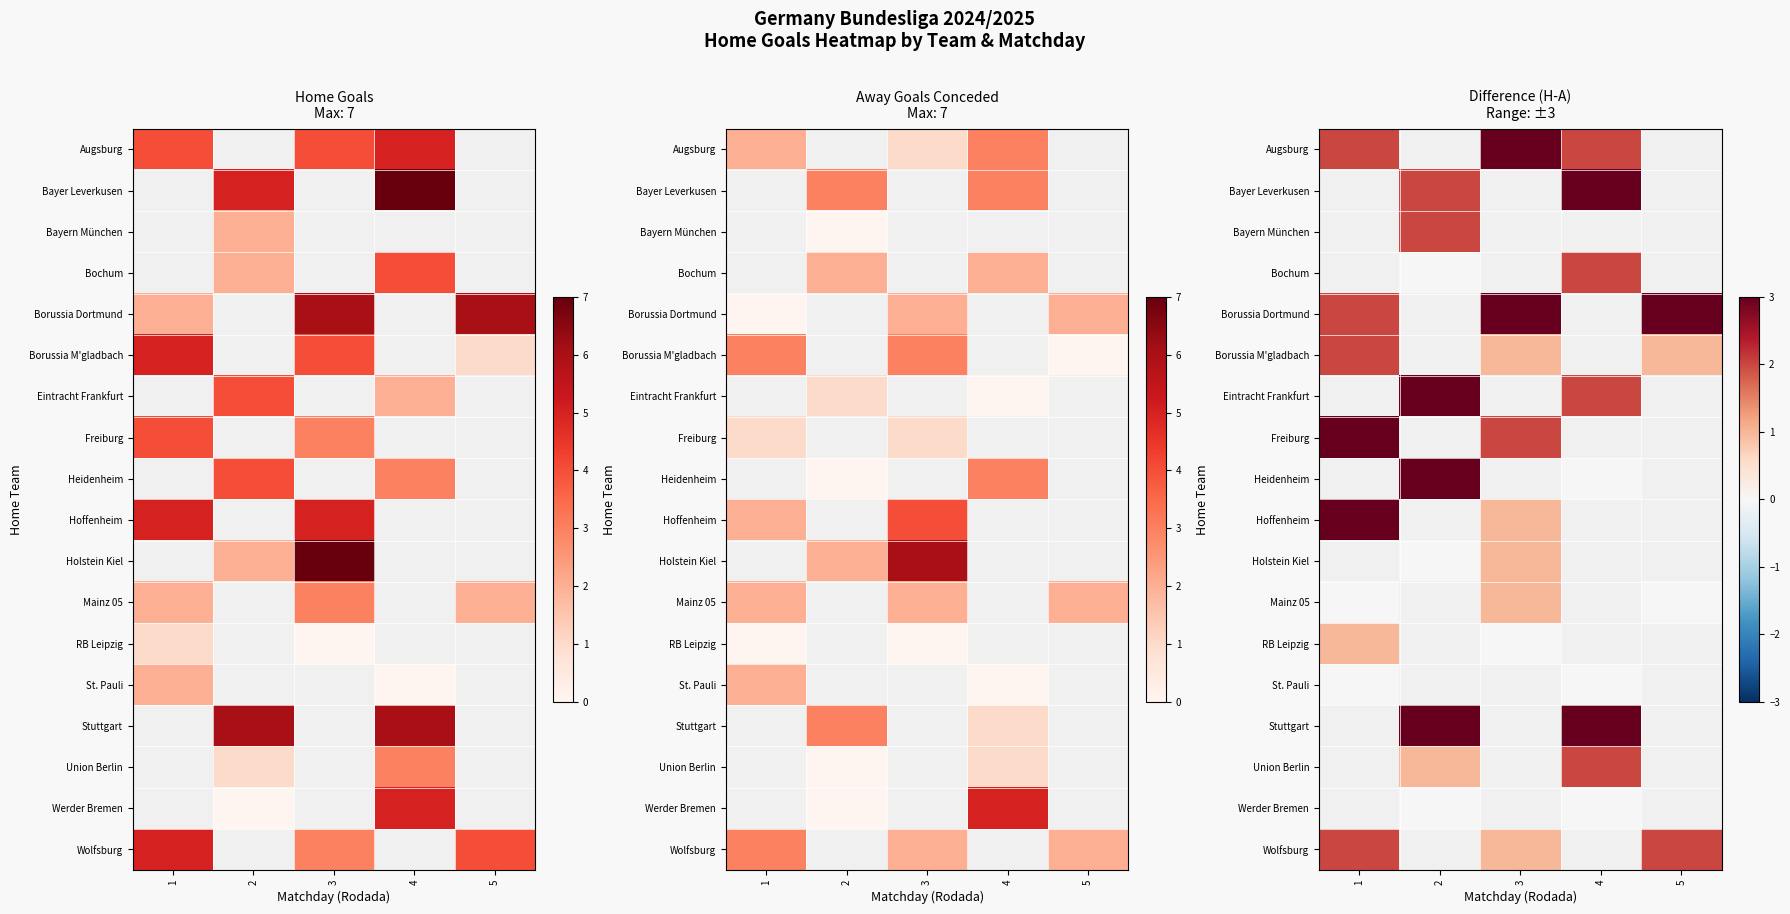

Rank the series by their maximum value, from lowest to highest.

Augsburg, Bayer Leverkusen, Bayern München, Bochum, St. Pauli, Mainz 05, RB Leipzig, Borussia M'gladbach, Wolfsburg, Freiburg, Borussia Dortmund, Eintracht Frankfurt, Heidenheim, Hoffenheim, Holstein Kiel, Stuttgart, Union Berlin, Werder Bremen